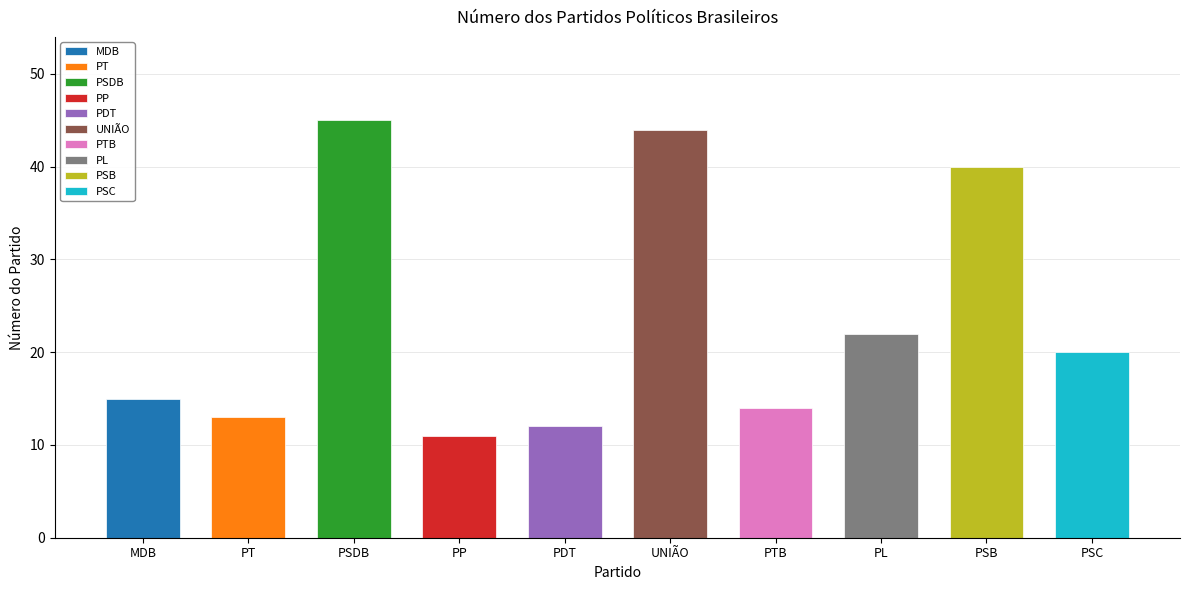

What is the difference between the values at PTB and PSC?

6